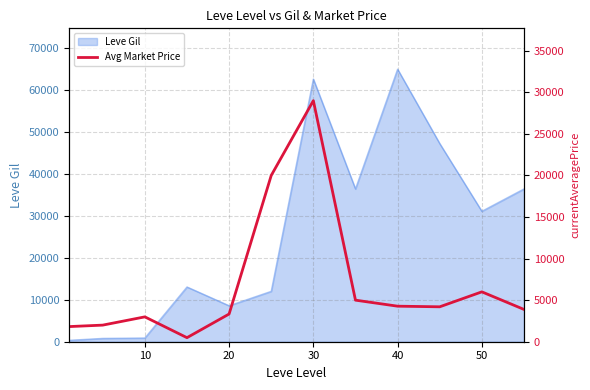

What is the maximum value for Leve Gil?

64910